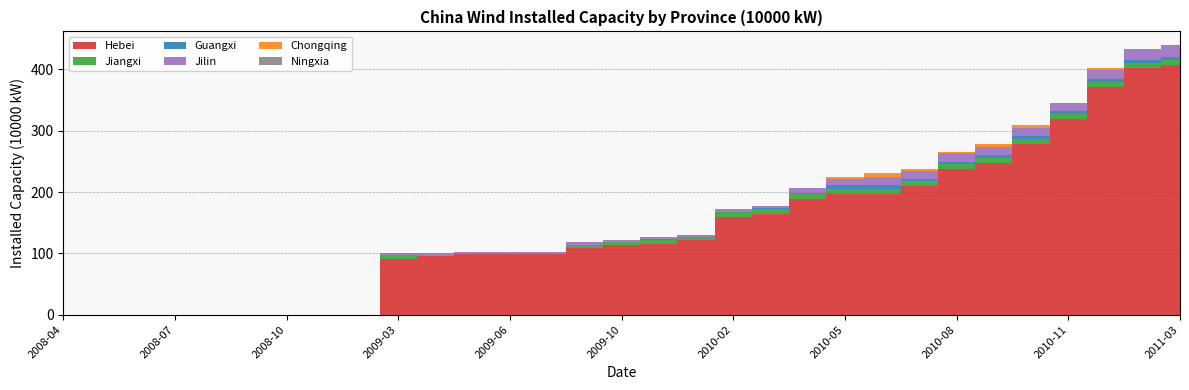

Reading left to right, list all the values displayed in this chart.

Hebei: 0.0	0.0	0.0	0.0	0.0	0.0	0.0	0.0	0.0	91.2	96.2	98.4	99.3	99.3	109.4	113.4	116.0	121.0	159.0	163.7	189.0	197.0	197.0	210.0	238.0	248.0	278.0	318.4	372.0	402.0	407.0
Jiangxi: 0.0	0.0	0.0	0.0	0.0	0.0	0.0	0.0	0.0	6.3	0.0	0.0	0.0	0.0	4.9	4.9	6.0	5.0	9.0	8.4	8.0	8.0	8.0	8.0	8.0	8.0	8.0	8.4	8.0	8.0	8.0
Guangxi: 0.0	0.0	0.0	0.0	0.0	0.0	0.0	0.0	0.0	0.0	0.0	0.0	0.0	0.0	0.0	0.0	1.0	0.0	0.0	1.3	1.0	6.0	6.0	3.0	3.0	4.0	5.0	4.7	5.0	5.0	5.0
Jilin: 0.0	0.0	0.0	0.0	0.0	0.0	0.0	0.0	0.0	3.6	3.6	3.6	3.6	3.6	3.6	3.6	4.0	4.0	4.0	3.6	8.0	11.0	14.0	14.0	14.0	14.0	14.0	13.8	14.0	16.0	18.0
Chongqing: 0.0	0.0	0.0	0.0	0.0	0.0	0.0	0.0	0.0	0.0	0.0	0.0	0.0	0.0	0.0	0.0	0.0	0.0	0.0	0.0	0.0	3.0	6.0	3.0	3.0	4.0	5.0	0.0	3.8	0.0	0.0
Ningxia: 0.0	0.0	0.0	0.0	0.0	0.0	0.0	0.0	0.0	0.0	0.0	0.0	0.0	0.0	0.0	0.0	0.0	0.0	0.0	0.0	0.0	0.0	0.0	0.0	0.0	0.0	0.0	0.0	0.0	2.0	2.0